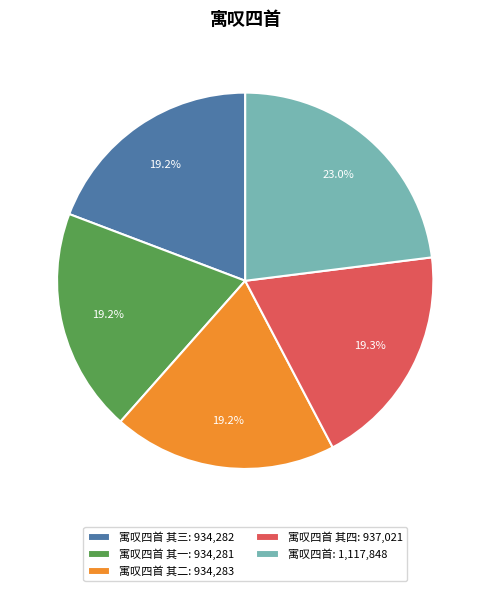

Count the number of slices in the pie.

5